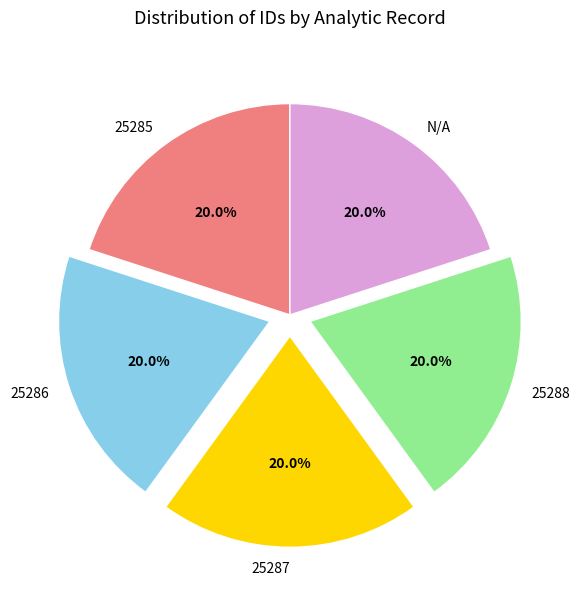

The 25288 slice represents 20% of the pie. True or false?

True